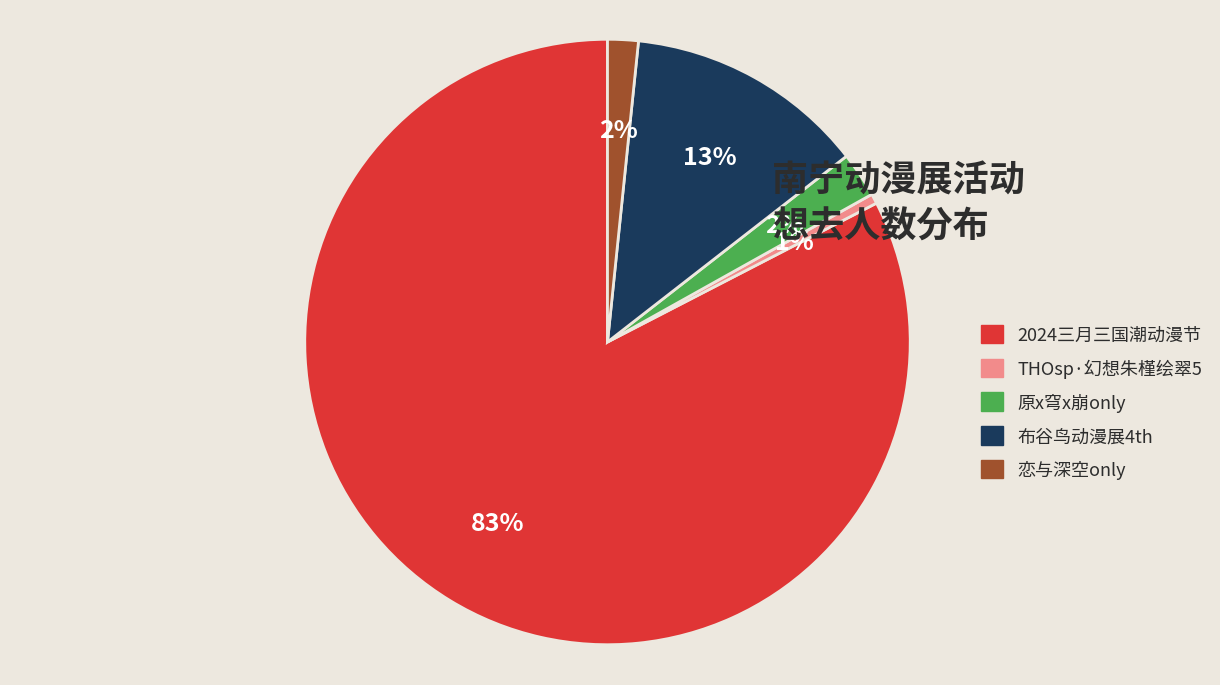

Which category has the smallest portion of the pie?

THOsp·幻想朱槿绘翠5